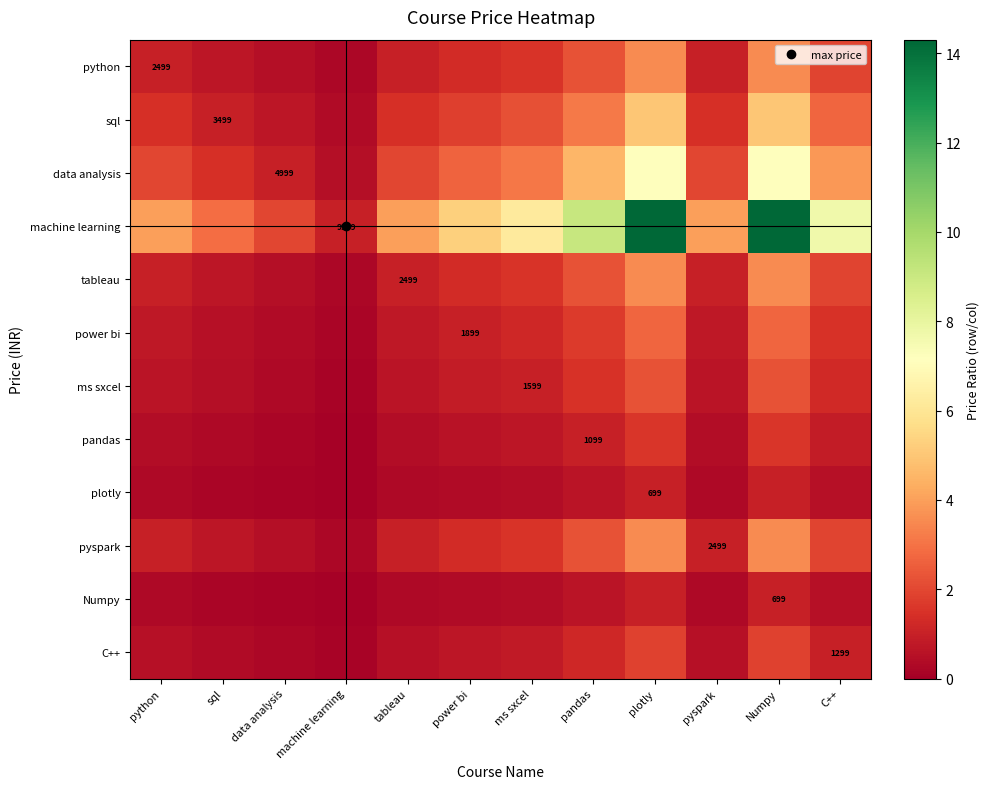

How many data points in sql are above 1?

9